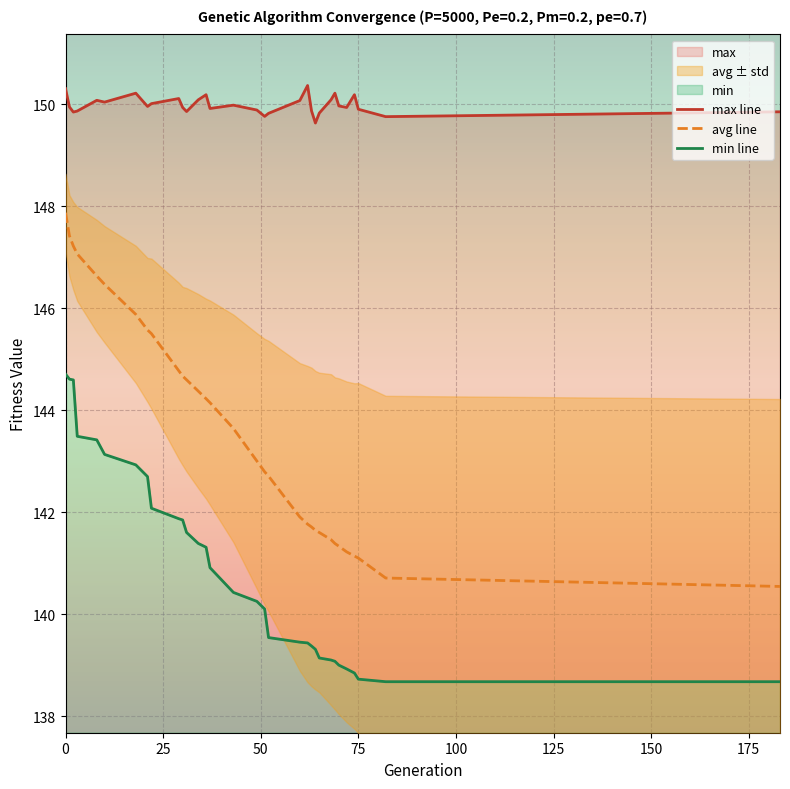

How many series are shown in this chart?

3